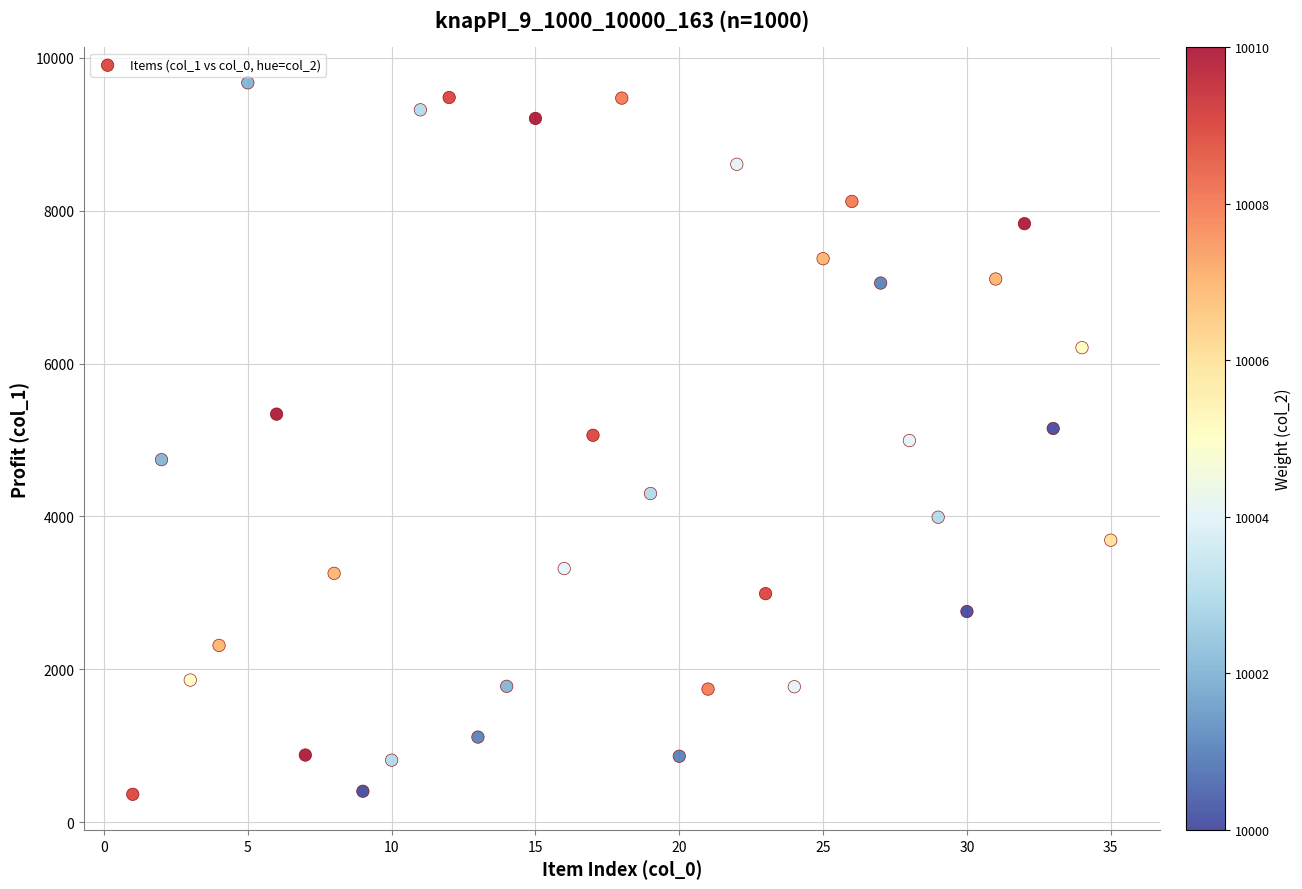

What is the range of Y values (max minus min)?

9310